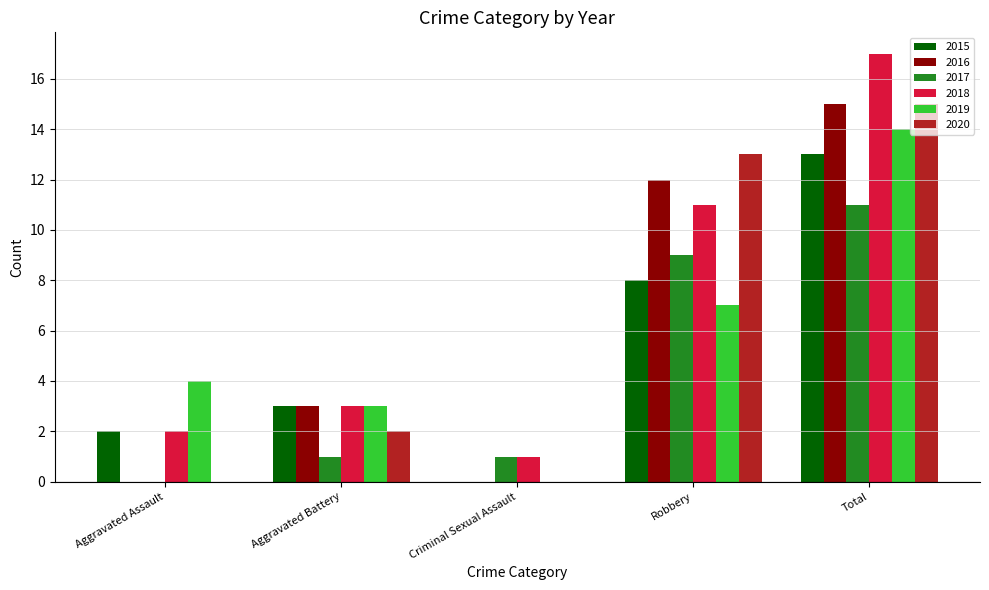

Which category has the highest value in the 2015 series?

Total